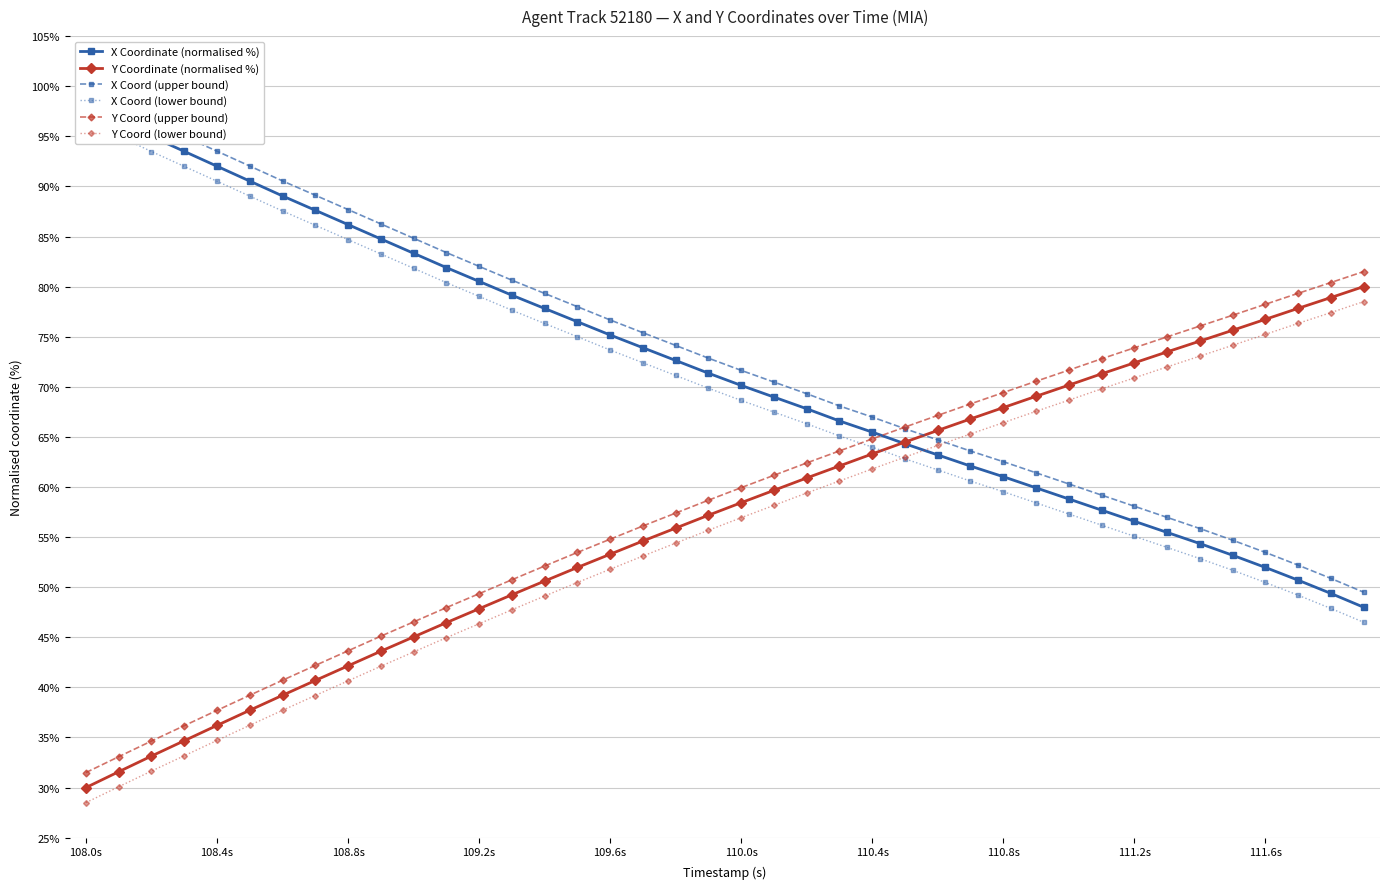

Is it true that Y Coord (upper bound) equals 78.2 at 111.6s?

True